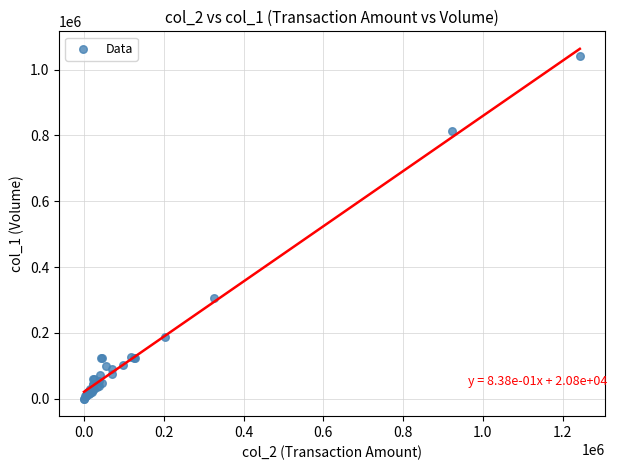

What Y value in the scatter plot is closest to 521000?

306000